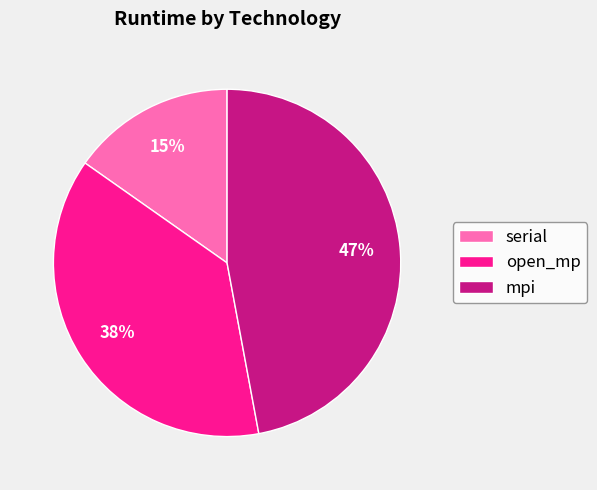

Combined, do open_mp and mpi account for over 50%?

Yes